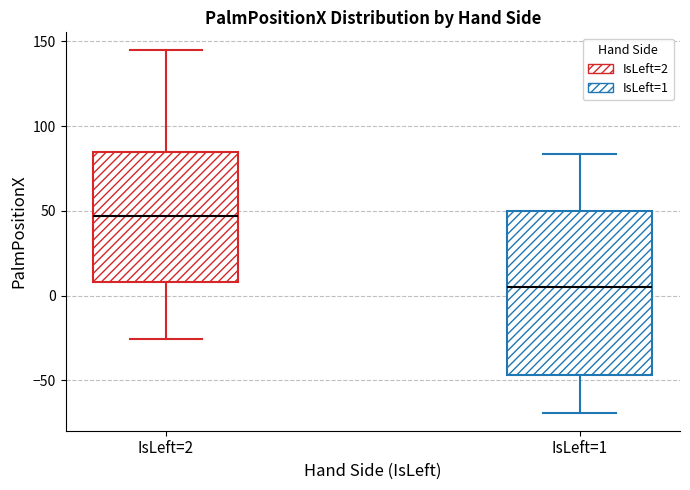

Which box is the tallest, from its lower edge to its upper edge?

IsLeft=1